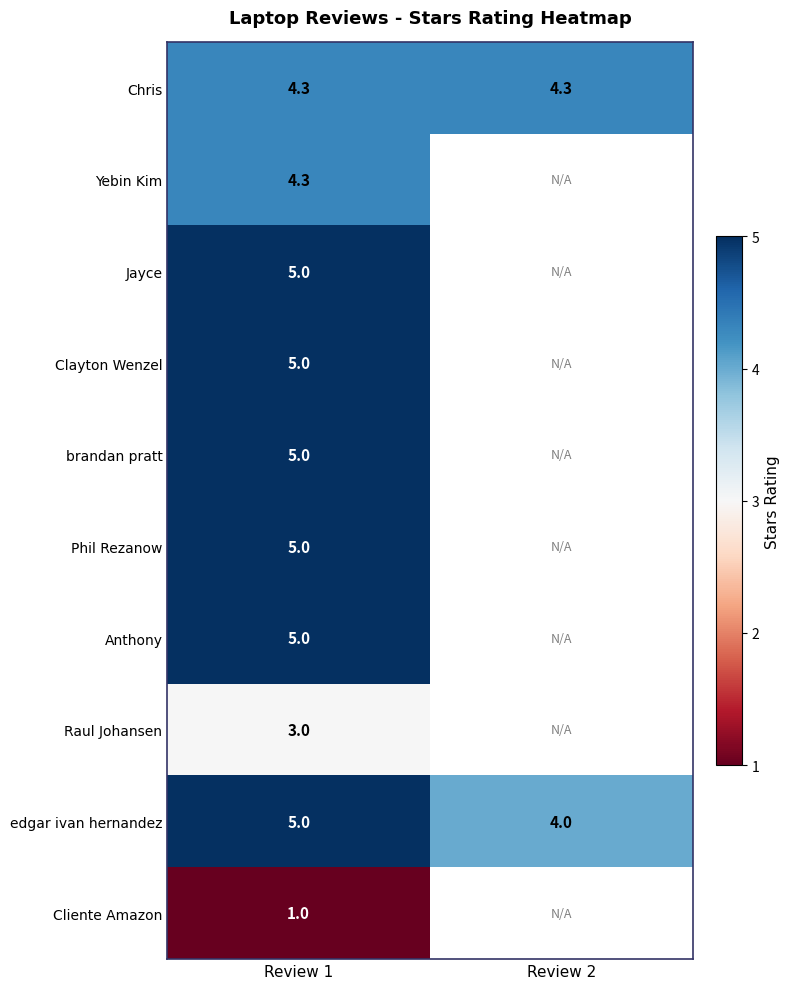

What is the difference between the highest and lowest values at Review 1?

4.0